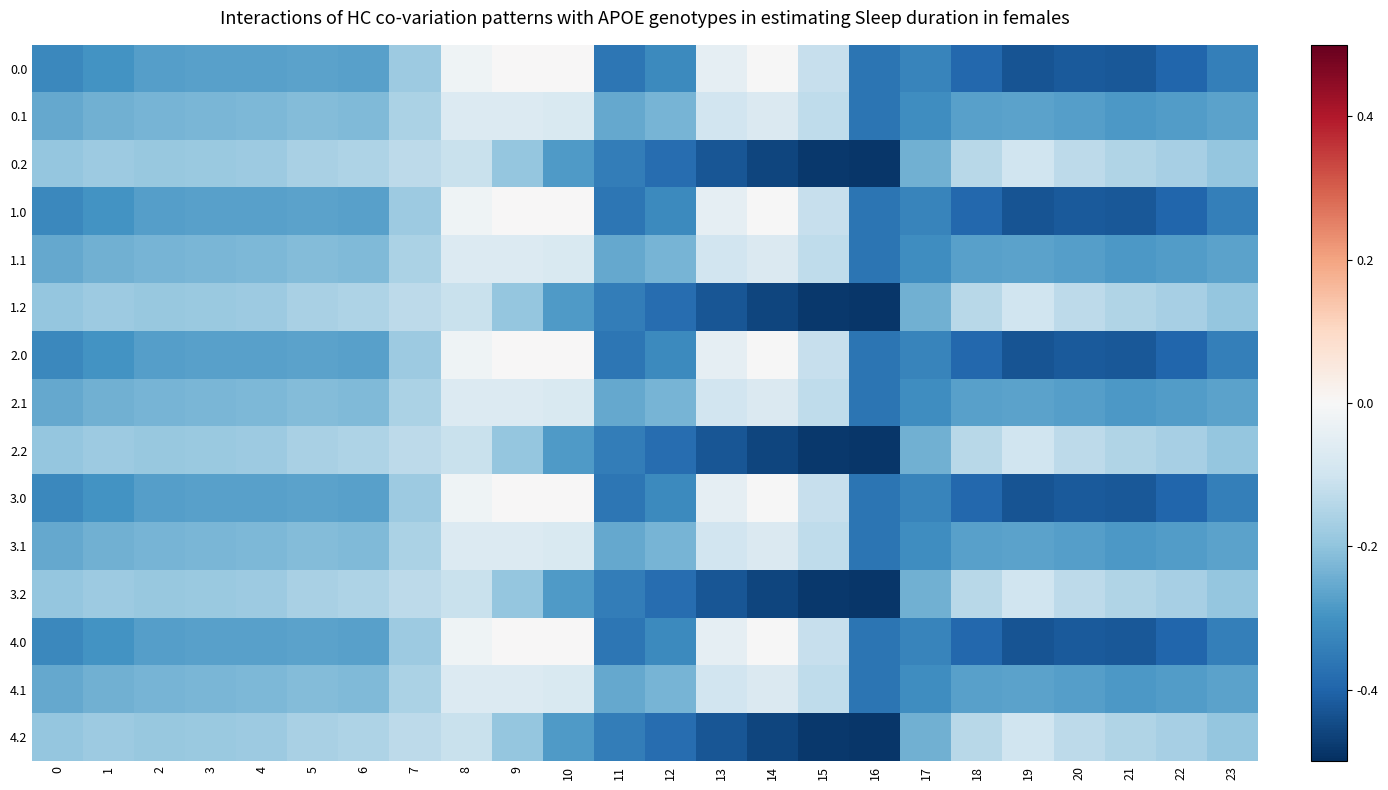

What is the smallest value displayed?

-0.5